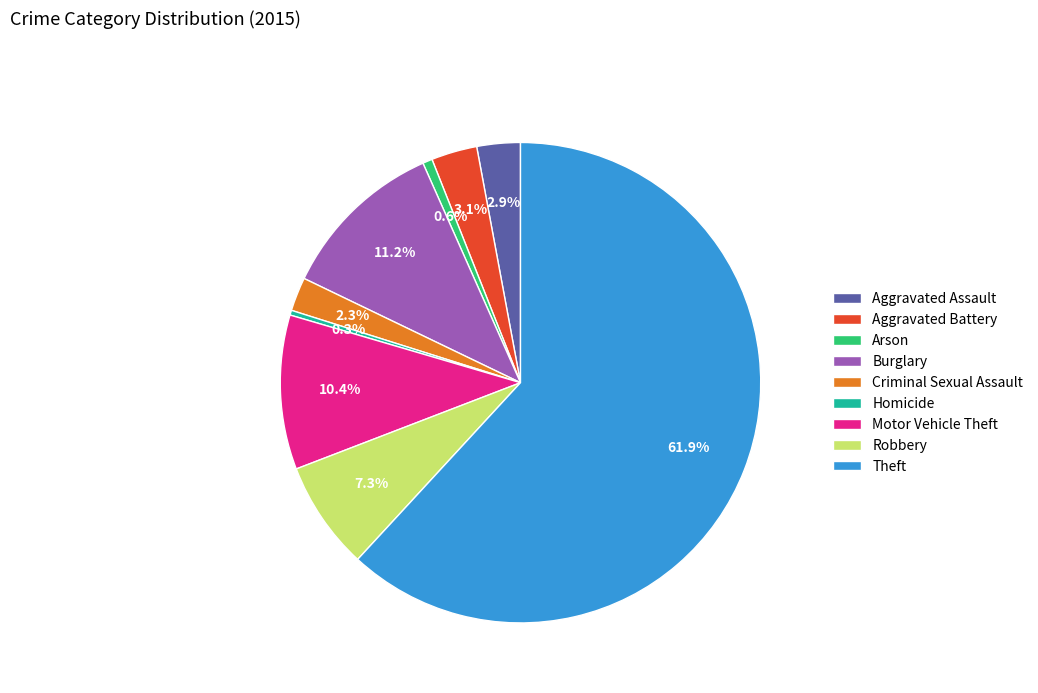

How many segments does this pie chart have?

9